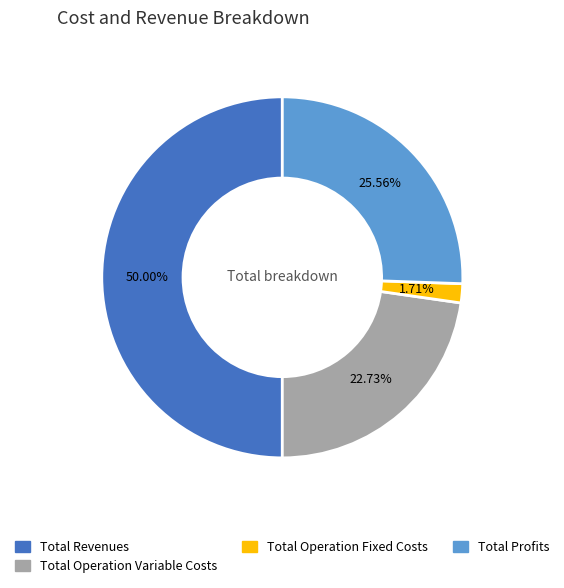

Is there a majority slice in this chart?

No